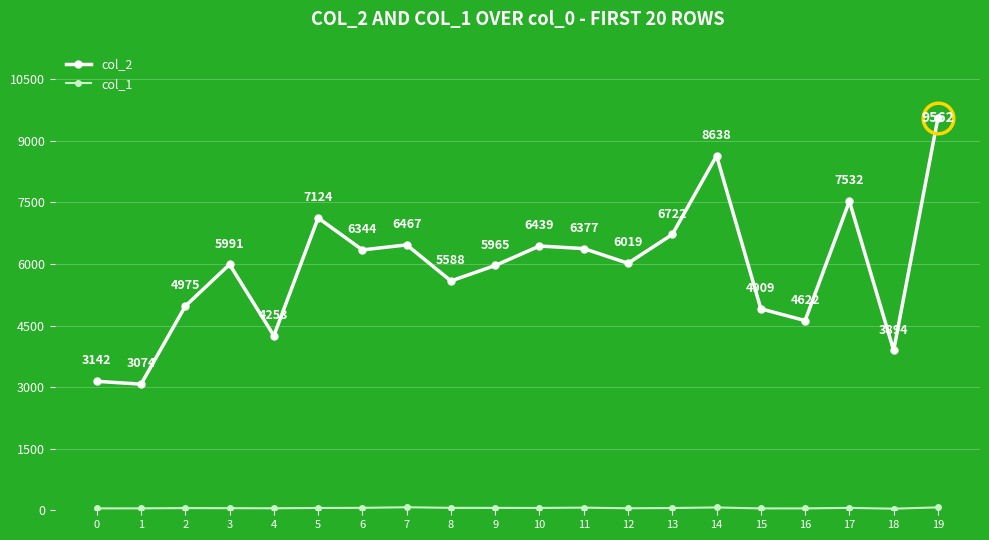

What is the value of the col_2 point at the 4th from the left?

5991